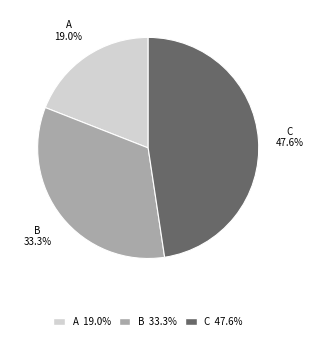

Is the sum of B and A greater than half?

Yes